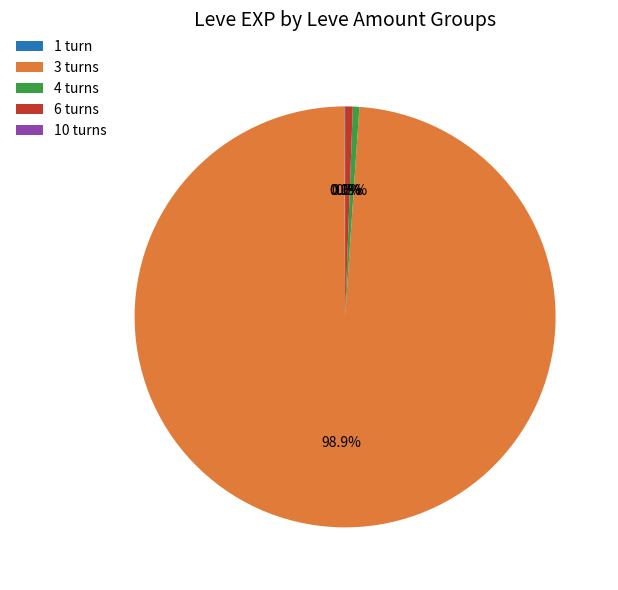

Does any single category account for the majority?

Yes